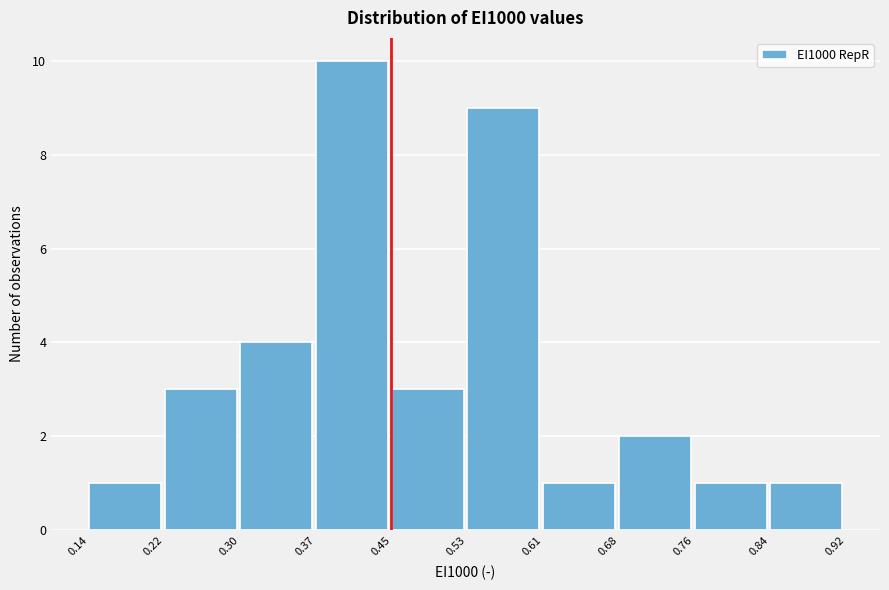

Reading left to right, transcribe this chart: for each bar, give the range it covers on the x-axis and its height. The values are not printed on the chart, so give them approximately, as read against the axis.

0.14 to 0.22: 1
0.22 to 0.30: 3
0.30 to 0.37: 4
0.37 to 0.45: 10
0.45 to 0.53: 3
0.53 to 0.61: 9
0.61 to 0.68: 1
0.68 to 0.76: 2
0.76 to 0.84: 1
0.84 to 0.92: 1